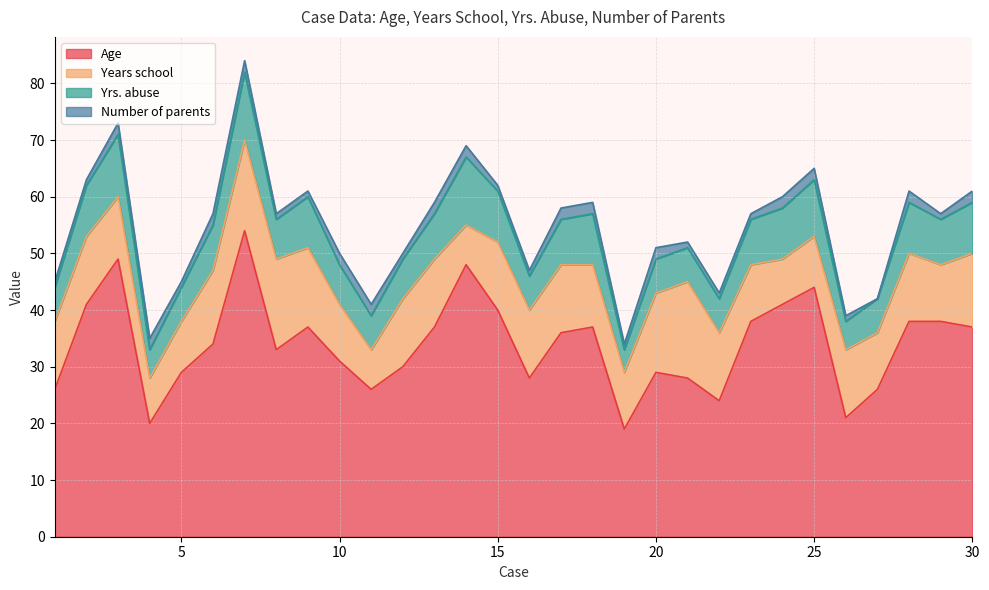

What is the difference between the maximum and second lowest values in the Number of parents series?

1